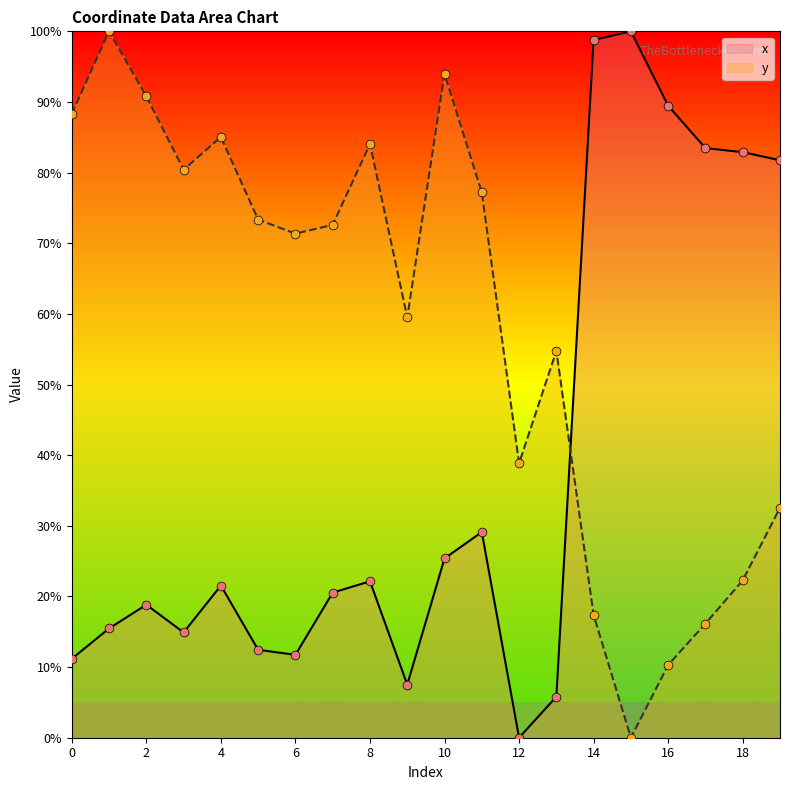

Which series contains the lowest Y value?

x